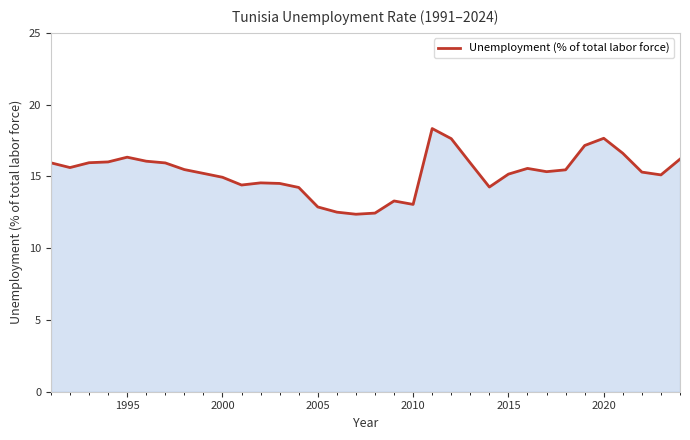

What is the greatest value displayed?

18.3